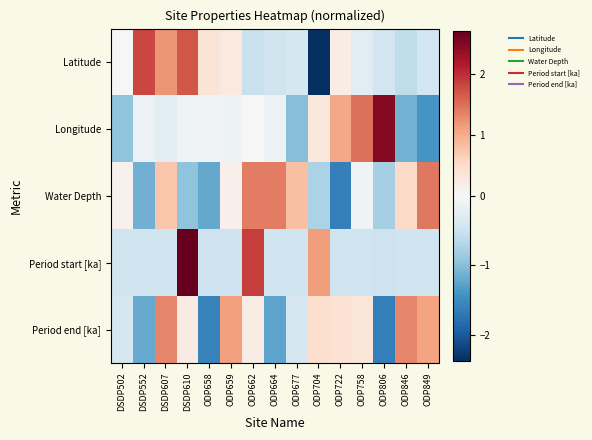

Reading right to left, list all the values displayed in this chart.

Latitude: ODP849=-0.5	ODP846=-0.6	ODP806=-0.5	ODP758=-0.3	ODP722=0.2	ODP704=-2.4	ODP677=-0.4	ODP664=-0.5	ODP662=-0.5	ODP659=0.3	ODP658=0.4	DSDP610=1.7	DSDP607=1.2	DSDP552=1.8	DSDP502=-0.0
Longitude: ODP849=-1.4	ODP846=-1.1	ODP806=2.5	ODP758=1.5	ODP722=1.1	ODP704=0.3	ODP677=-1.0	ODP664=-0.1	ODP662=0.0	ODP659=-0.1	ODP658=-0.1	DSDP610=-0.1	DSDP607=-0.3	DSDP552=-0.1	DSDP502=-1.0
Water Depth: ODP849=1.4	ODP846=0.5	ODP806=-0.8	ODP758=-0.1	ODP722=-1.6	ODP704=-0.8	ODP677=0.8	ODP664=1.4	ODP662=1.4	ODP659=0.1	ODP658=-1.2	DSDP610=-1.0	DSDP607=0.7	DSDP552=-1.1	DSDP502=0.1
Period start [ka]: ODP849=-0.5	ODP846=-0.5	ODP806=-0.5	ODP758=-0.5	ODP722=-0.5	ODP704=1.1	ODP677=-0.5	ODP664=-0.5	ODP662=1.9	ODP659=-0.5	ODP658=-0.5	DSDP610=2.7	DSDP607=-0.5	DSDP552=-0.5	DSDP502=-0.5
Period end [ka]: ODP849=1.1	ODP846=1.3	ODP806=-1.6	ODP758=0.3	ODP722=0.4	ODP704=0.5	ODP677=-0.4	ODP664=-1.2	ODP662=0.2	ODP659=1.1	ODP658=-1.6	DSDP610=0.2	DSDP607=1.3	DSDP552=-1.2	DSDP502=-0.4